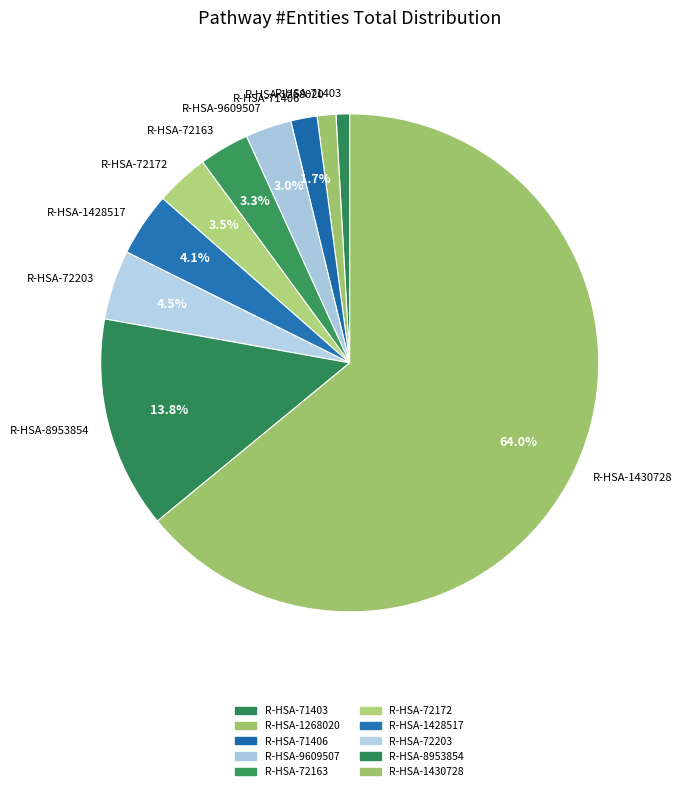

To the nearest percent, what portion does R-HSA-8953854 represent?

14%